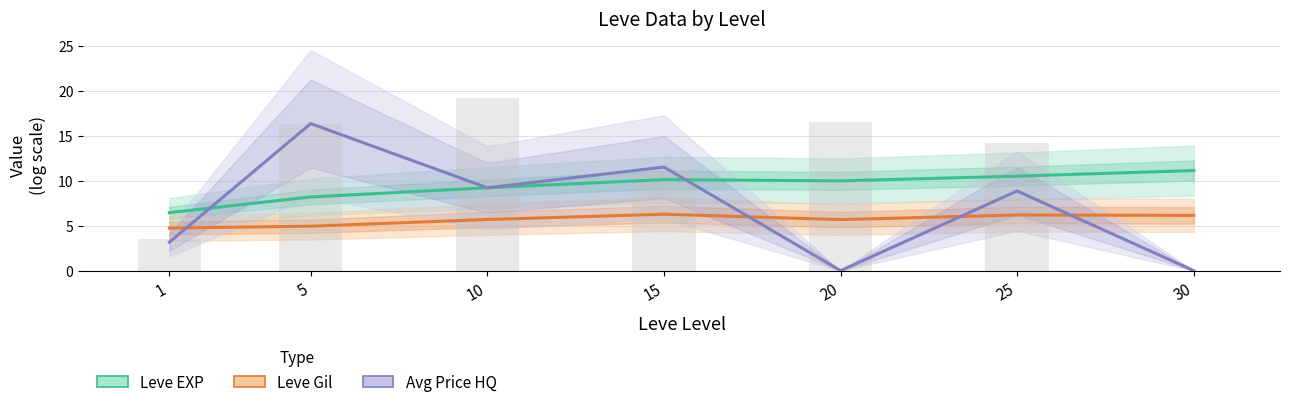

What is the spread (max minus min) of values at 30?

11.1